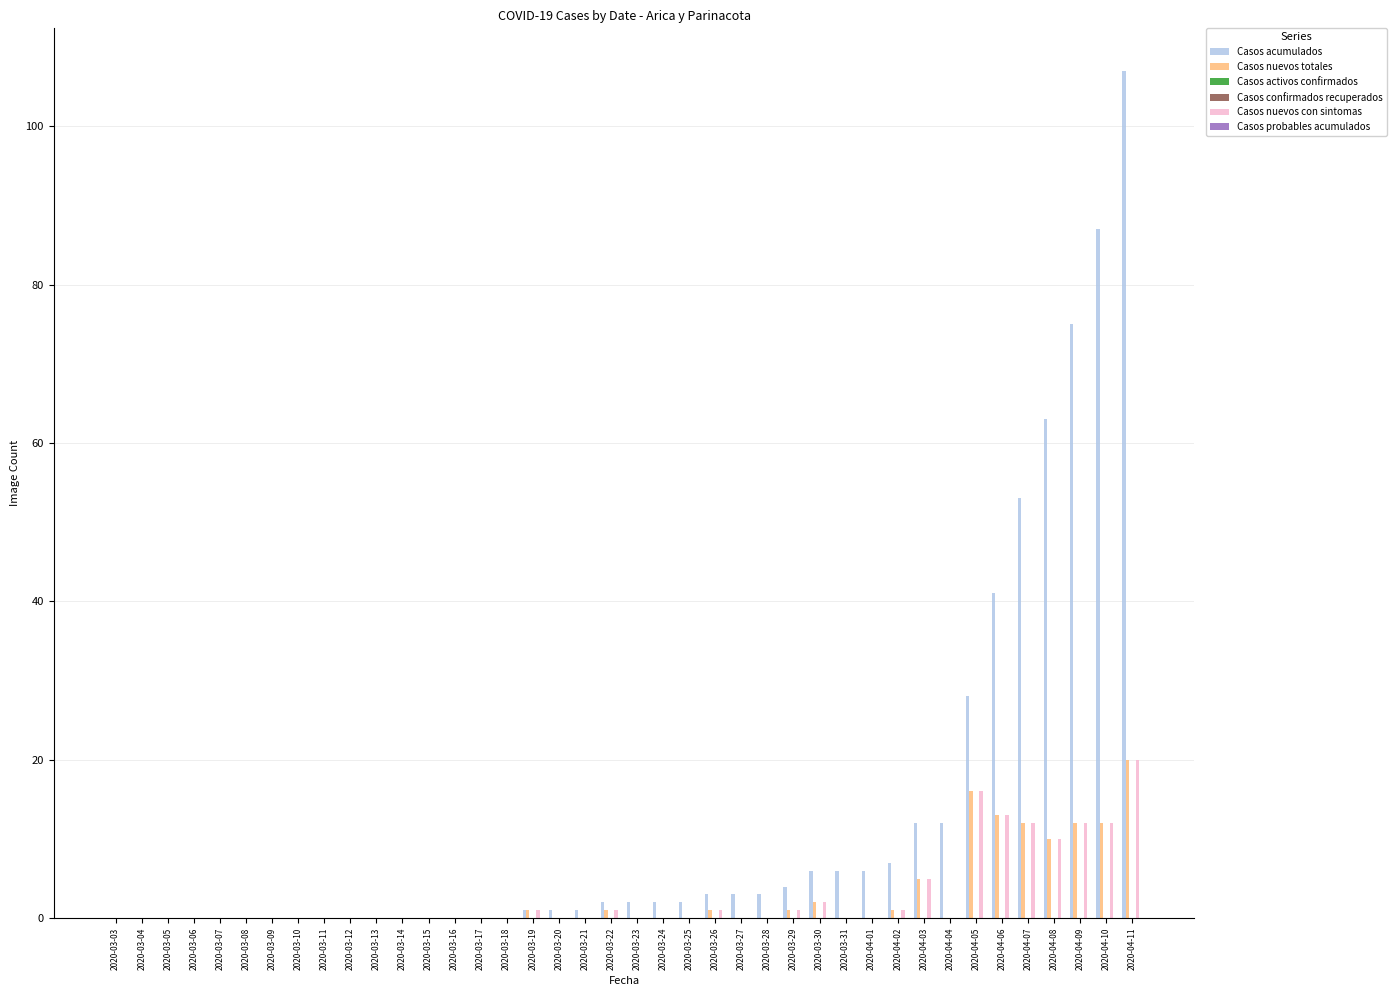

List the labels in order of Casos nuevos con sintomas value, largest first.

2020-04-11, 2020-04-05, 2020-04-06, 2020-04-07, 2020-04-09, 2020-04-10, 2020-04-08, 2020-04-03, 2020-03-30, 2020-03-19, 2020-03-22, 2020-03-26, 2020-03-29, 2020-04-02, 2020-03-03, 2020-03-04, 2020-03-05, 2020-03-06, 2020-03-07, 2020-03-08, 2020-03-09, 2020-03-10, 2020-03-11, 2020-03-12, 2020-03-13, 2020-03-14, 2020-03-15, 2020-03-16, 2020-03-17, 2020-03-18, 2020-03-20, 2020-03-21, 2020-03-23, 2020-03-24, 2020-03-25, 2020-03-27, 2020-03-28, 2020-03-31, 2020-04-01, 2020-04-04